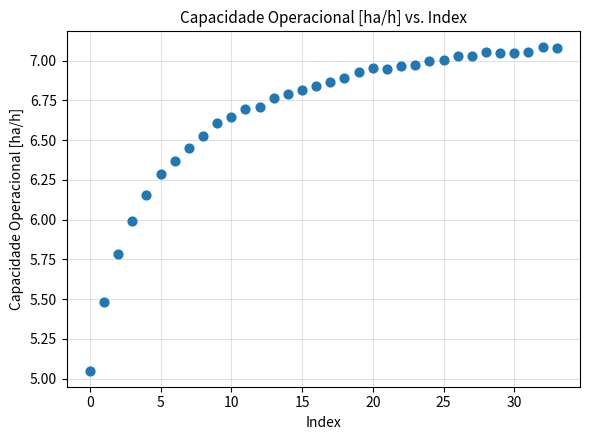

What is the range of Y values (max minus min)?

2.0